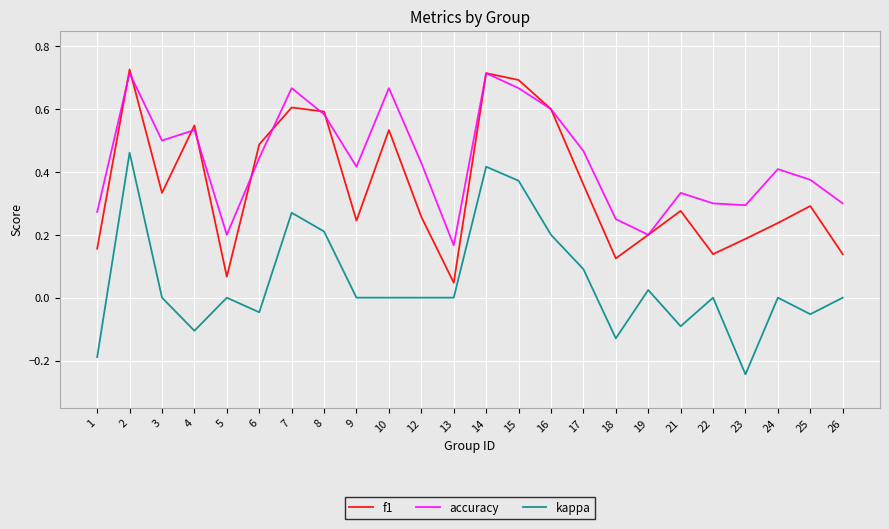

The value of f1 at 14 is 0.7. True or false?

True